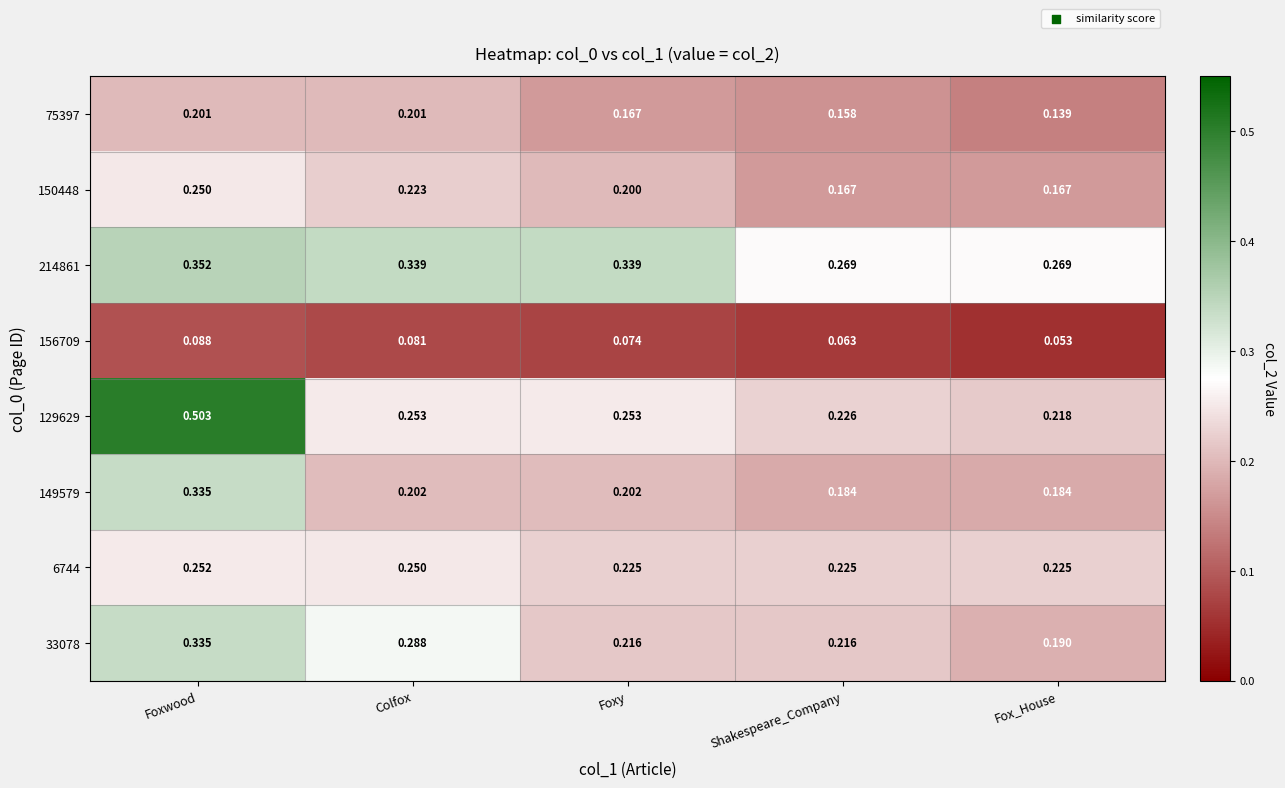

Where is 33078 nearest to the value 0?

Fox_House